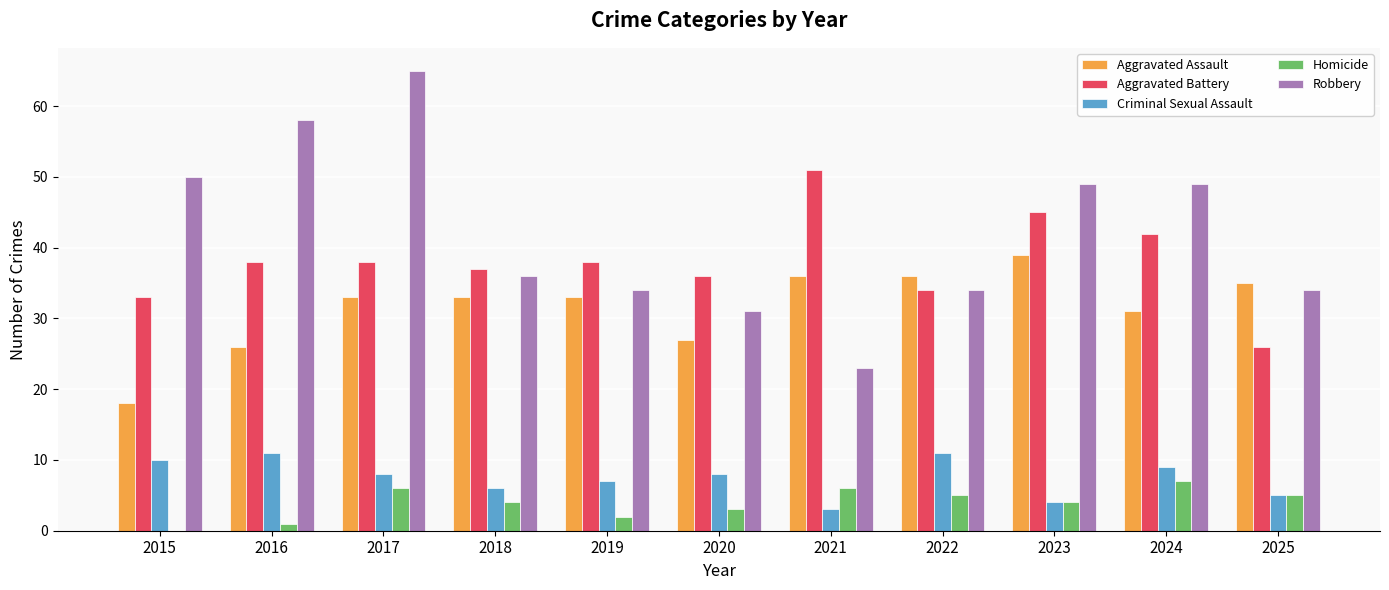

Is it true that Robbery equals 31 at 2020?

True